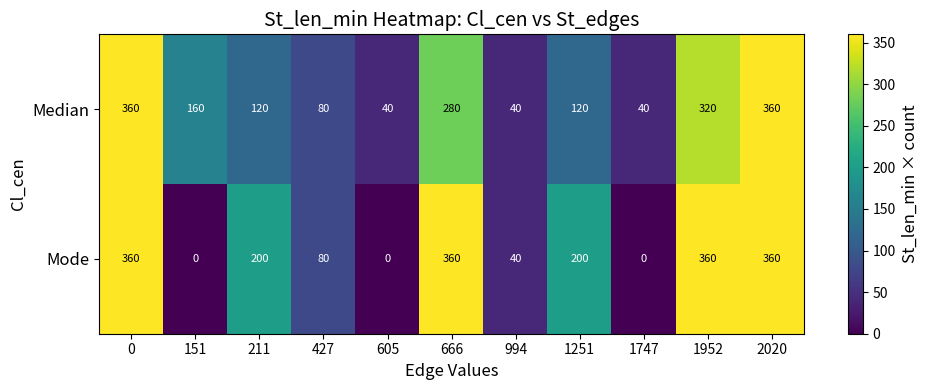

True or false: Median has a value of 120 at 211.

True